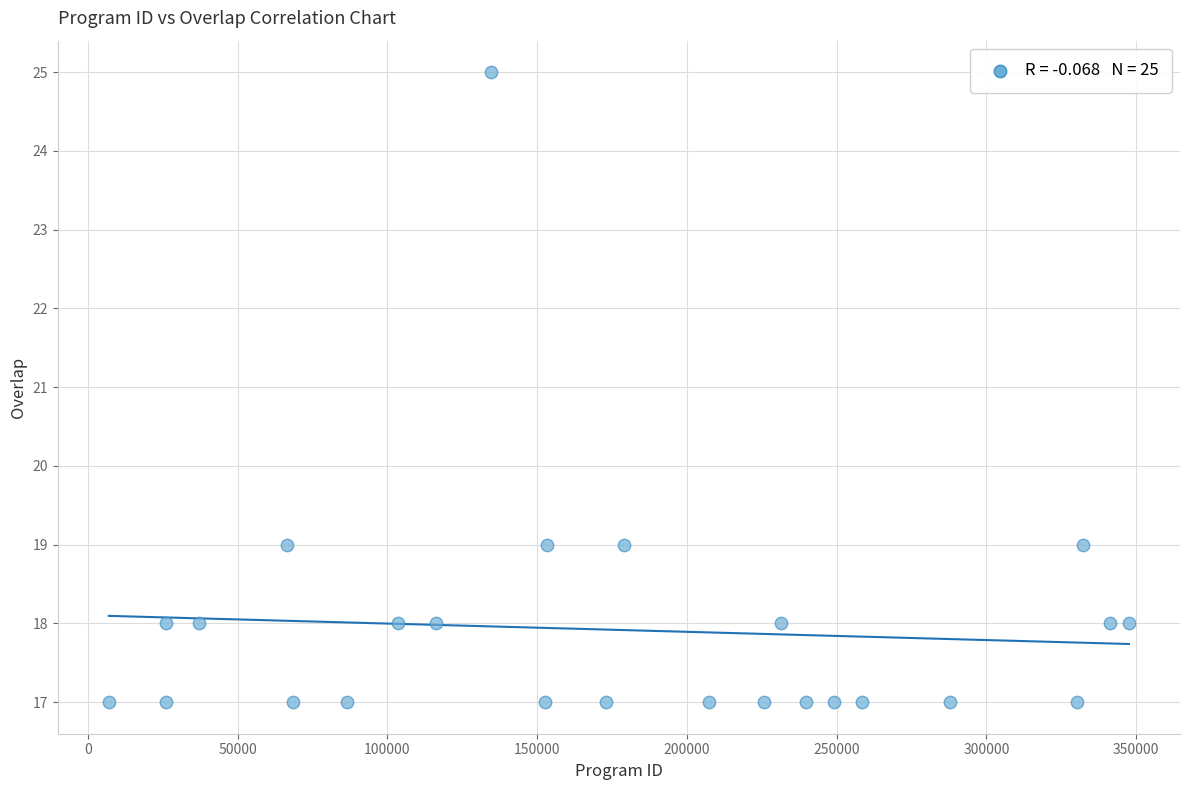

What is the range of X values (max minus min)?

340572